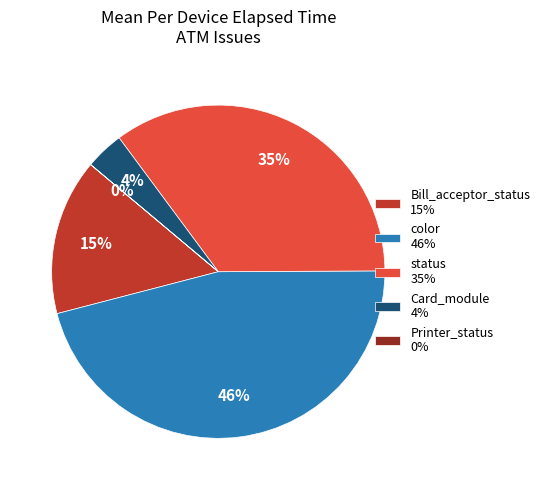

What is the largest slice in the pie chart?

color